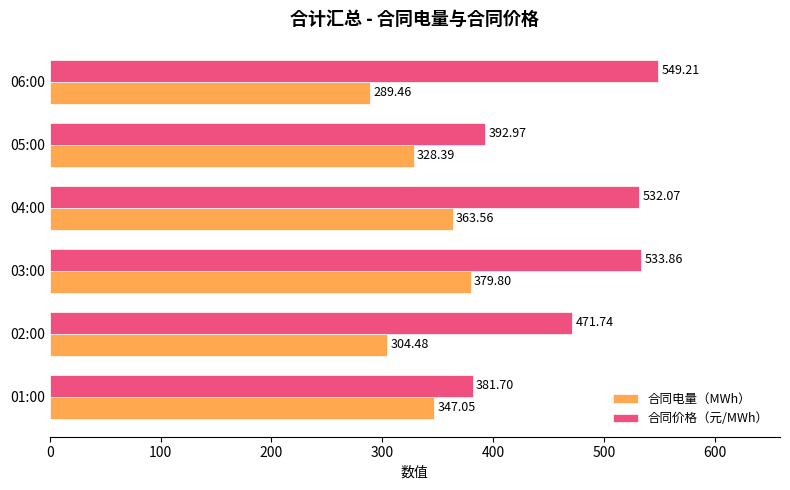

Which series has the largest range (max minus min)?

合同价格（元/MWh）